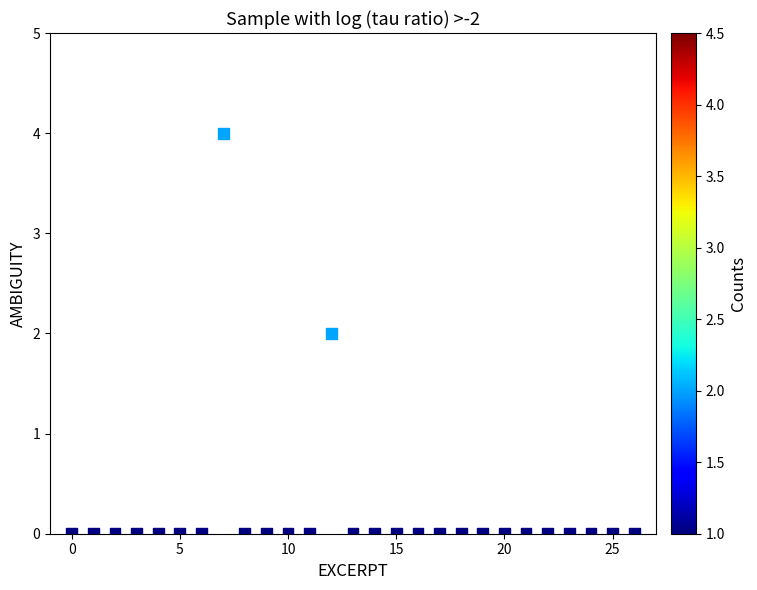

What is the range of Y values (max minus min)?

4